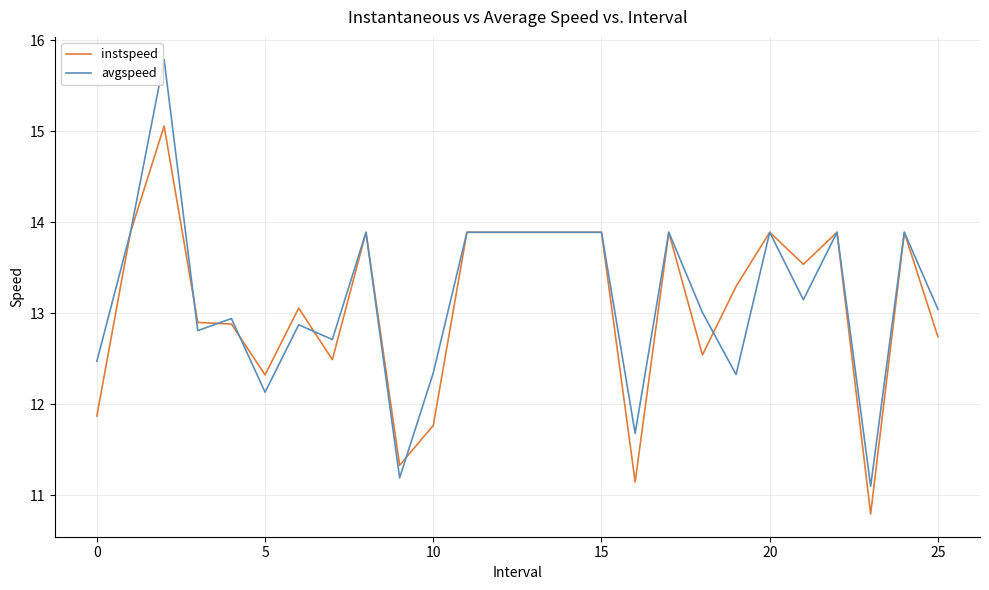

Which series has the largest range (max minus min)?

avgspeed